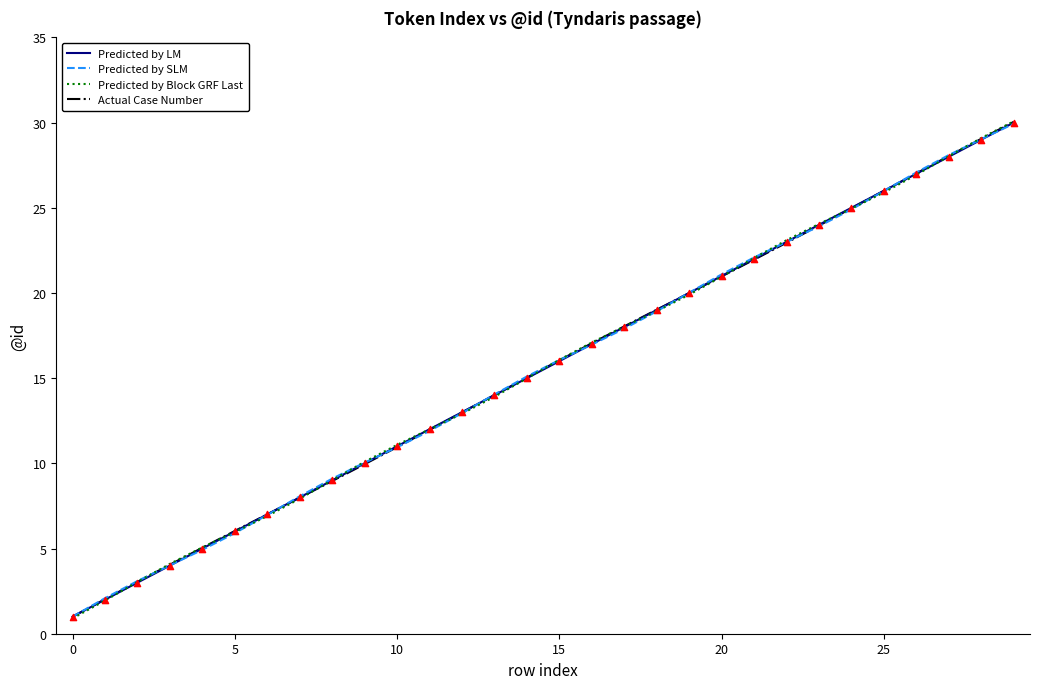

What is the highest value of the Actual Case Number series?

30.0